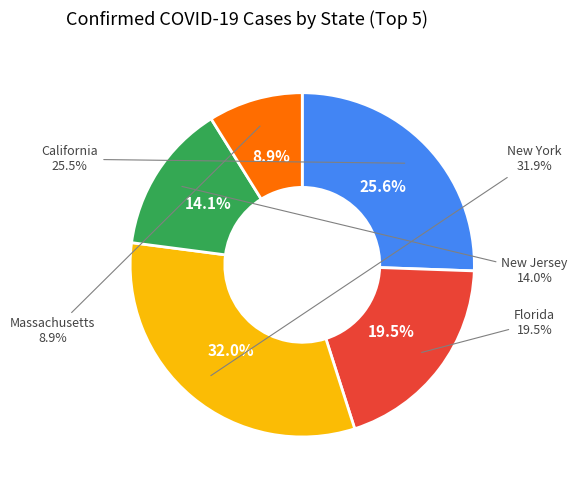

What is the ratio of the value at New Jersey to the value at Massachusetts?

1.6